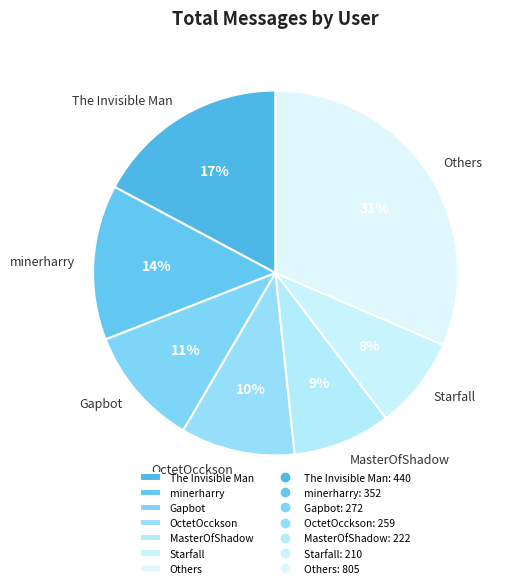

To the nearest percent, what is the difference between the largest and smallest slice percentages?

23%